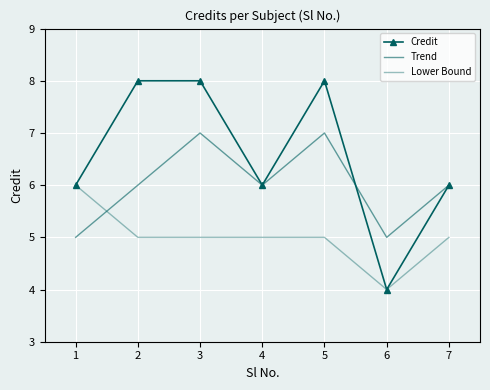

How many data points in Lower Bound are less than 5?

1